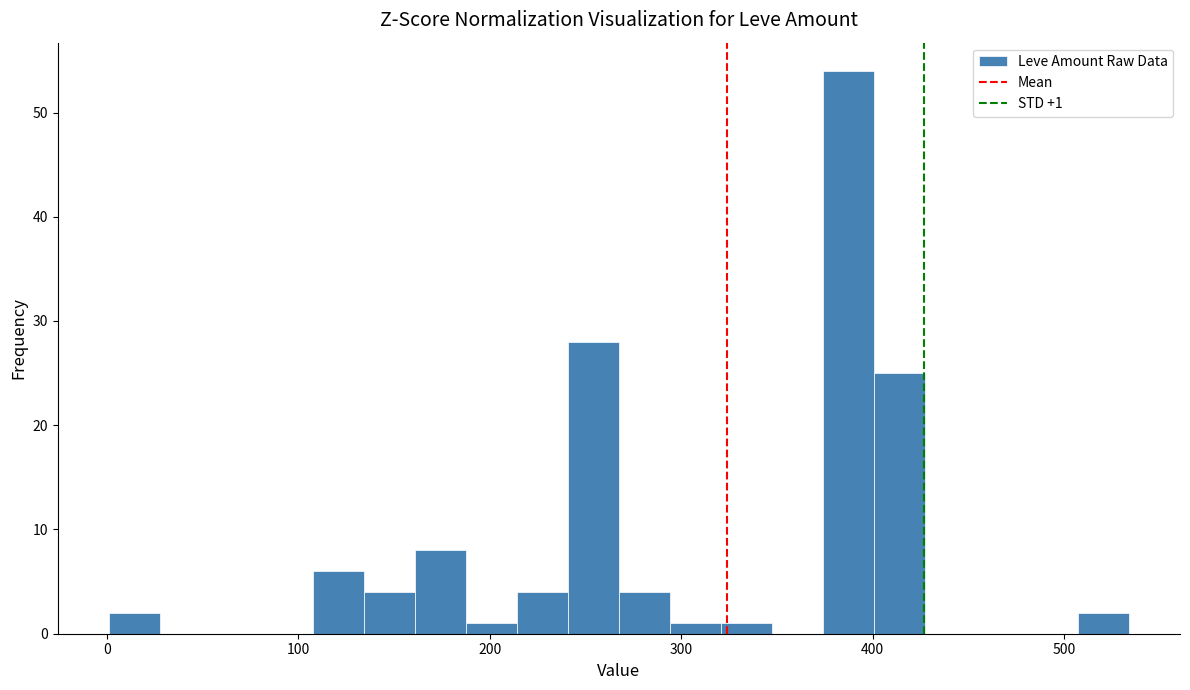

Read against the x-axis, roughly where is the centre of the tallest bar?

390